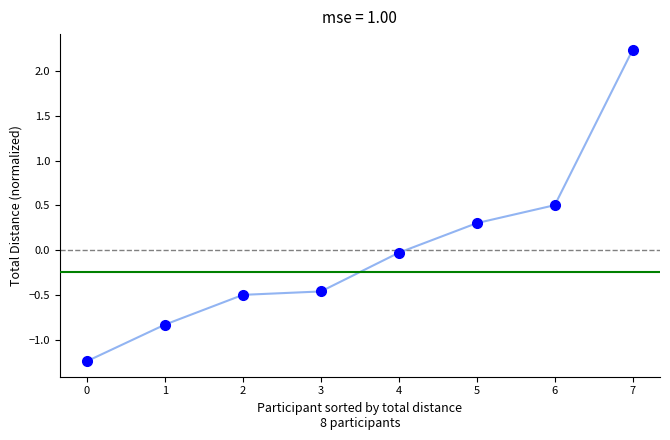

True or false: the data shows -0.5 at 2.

True